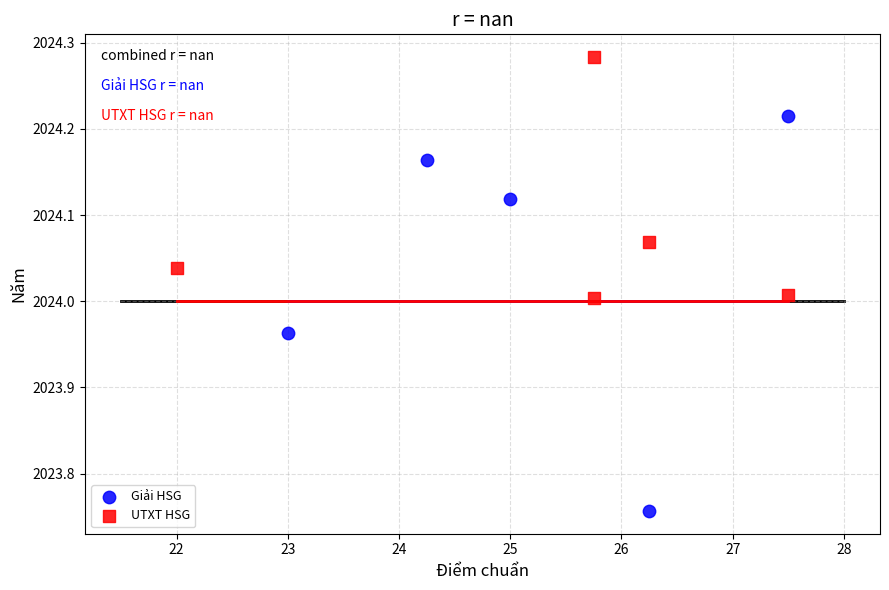

Which series contains the highest Y value?

UTXT HSG